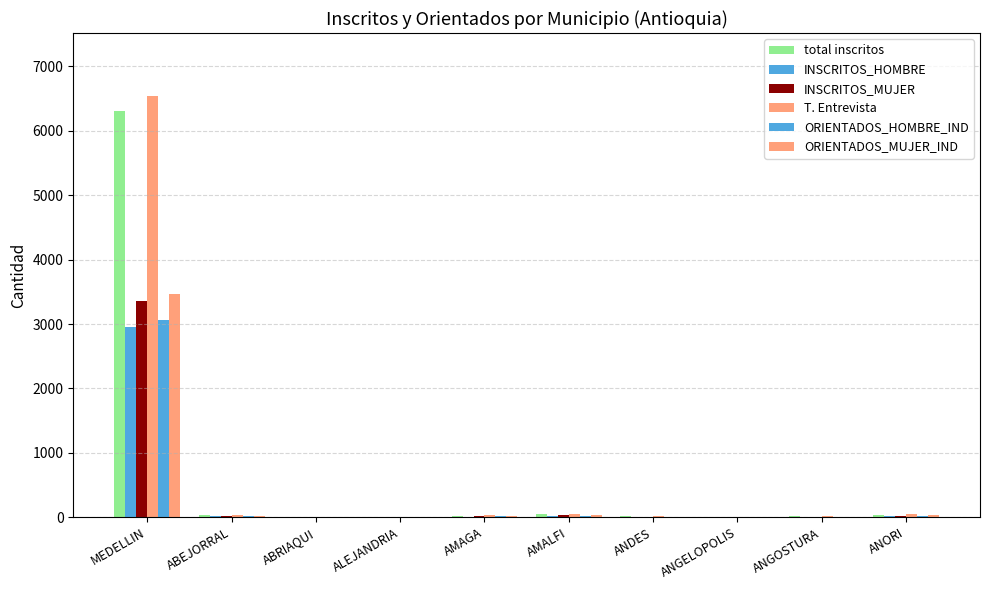

What is the sum of all ORIENTADOS_HOMBRE_IND values?

3159